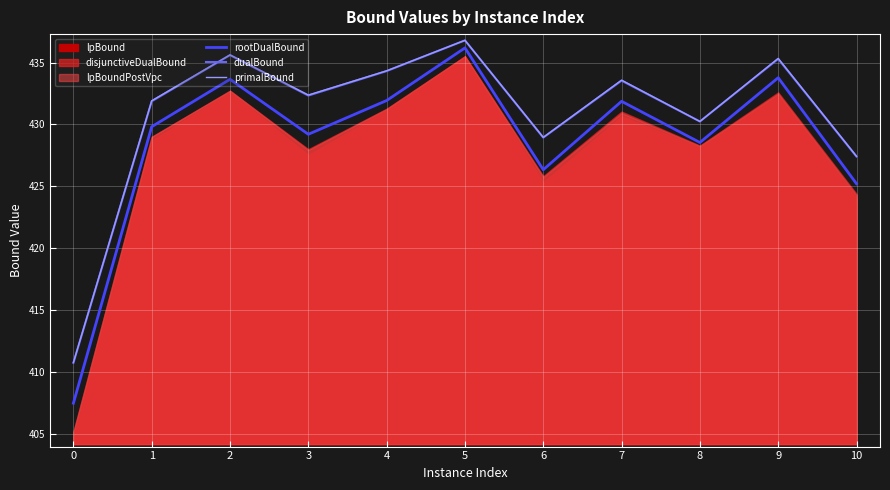

In primalBound, how many points are higher than both neighbors (excluding endpoints)?

4